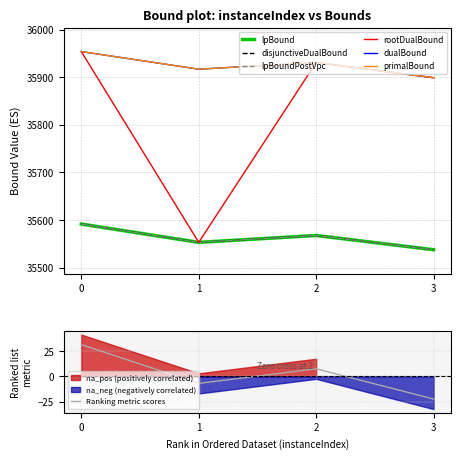

What is the average value of the rootDualBound series?

35834.2